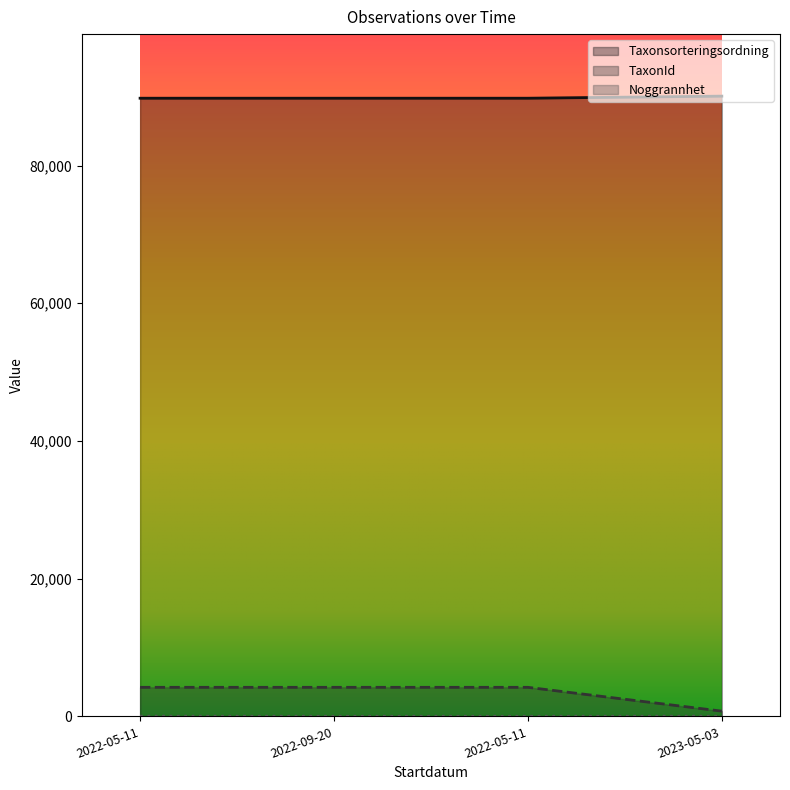

How many Noggrannhet values are between 10 and 25?

4